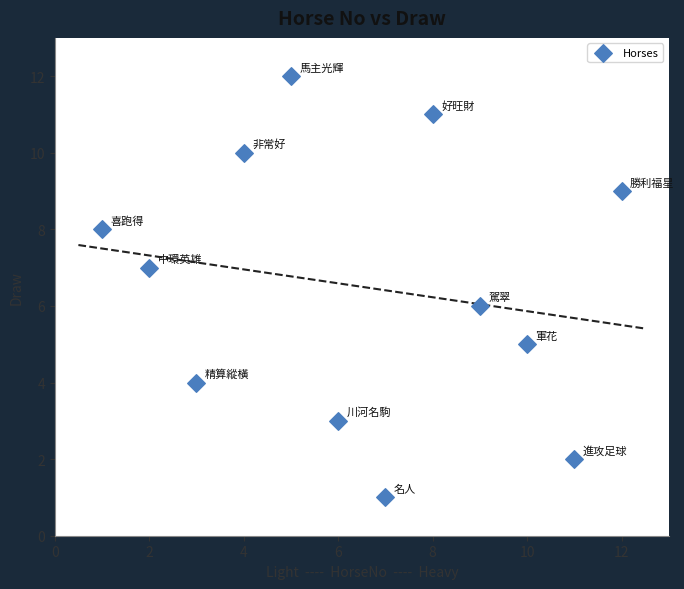

What is the range of Y values (max minus min)?

11